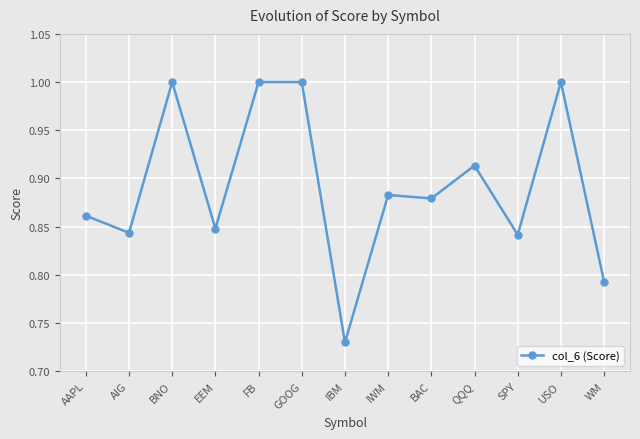

The value at BAC is 0.4. True or false?

False